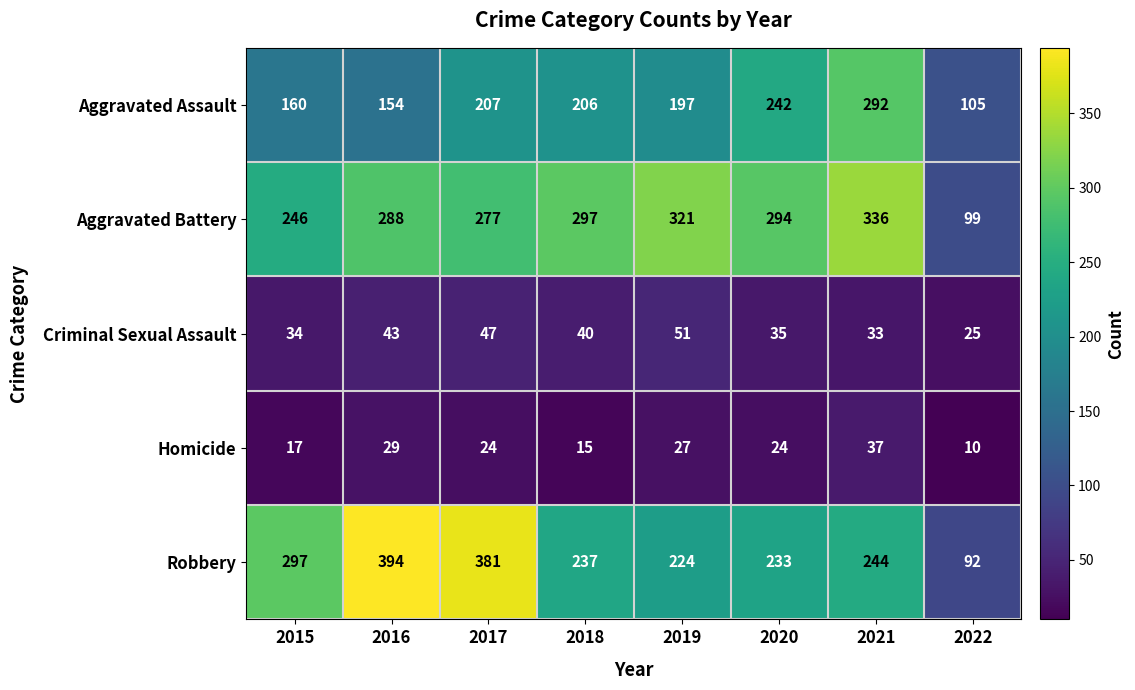

Where is Aggravated Assault nearest to the value 198?

2019